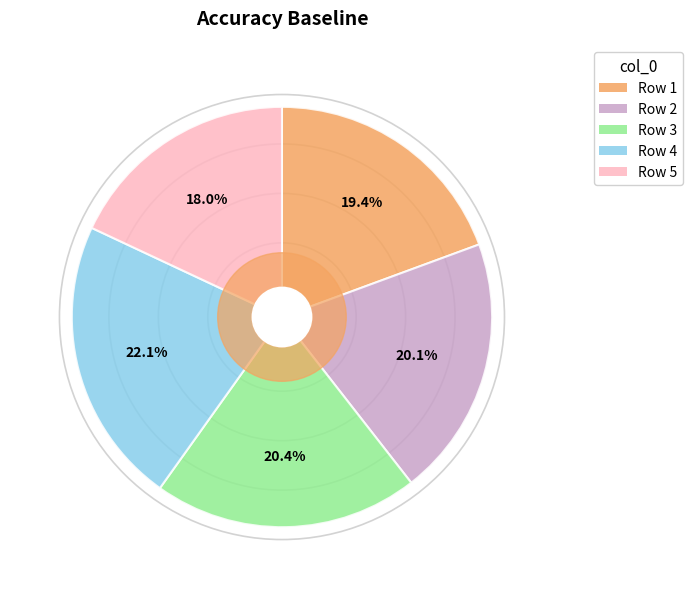

Is there any slice that represents more than half of the pie?

No